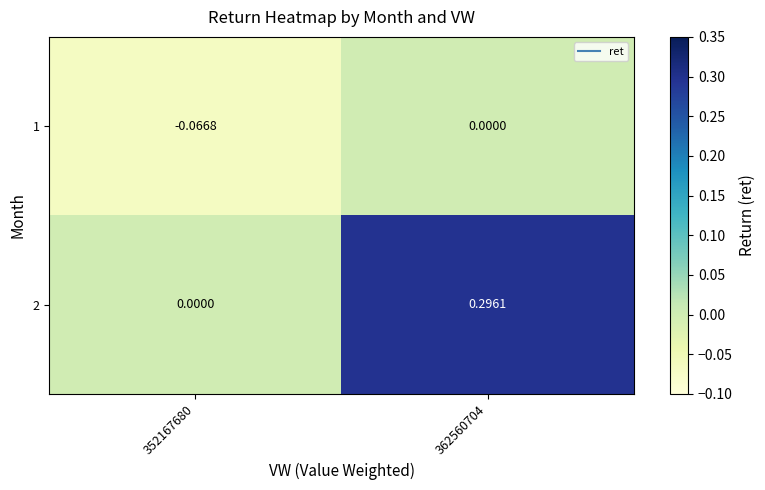

Is the value of 1 at 352167680 greater than the value of 2 at 362560704?

No